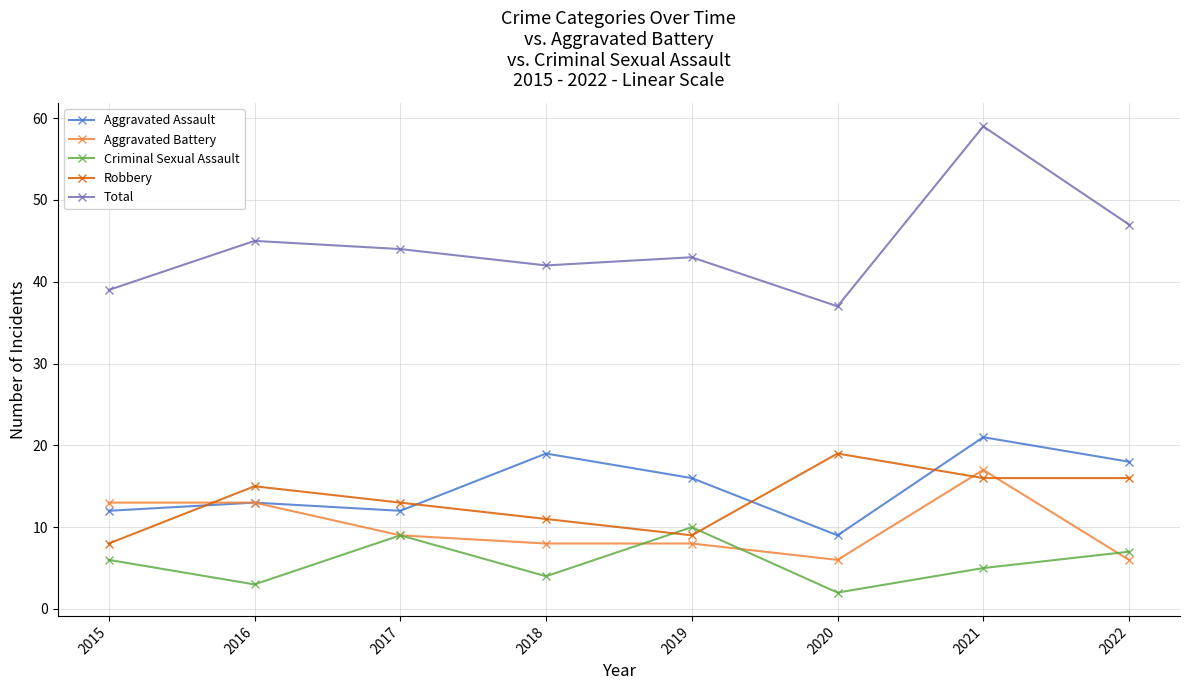

In Criminal Sexual Assault, how many points are higher than both neighbors (excluding endpoints)?

2